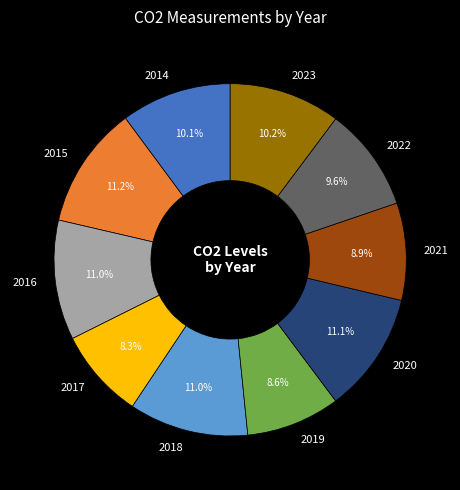

The 2021 slice represents 20% of the pie. True or false?

False